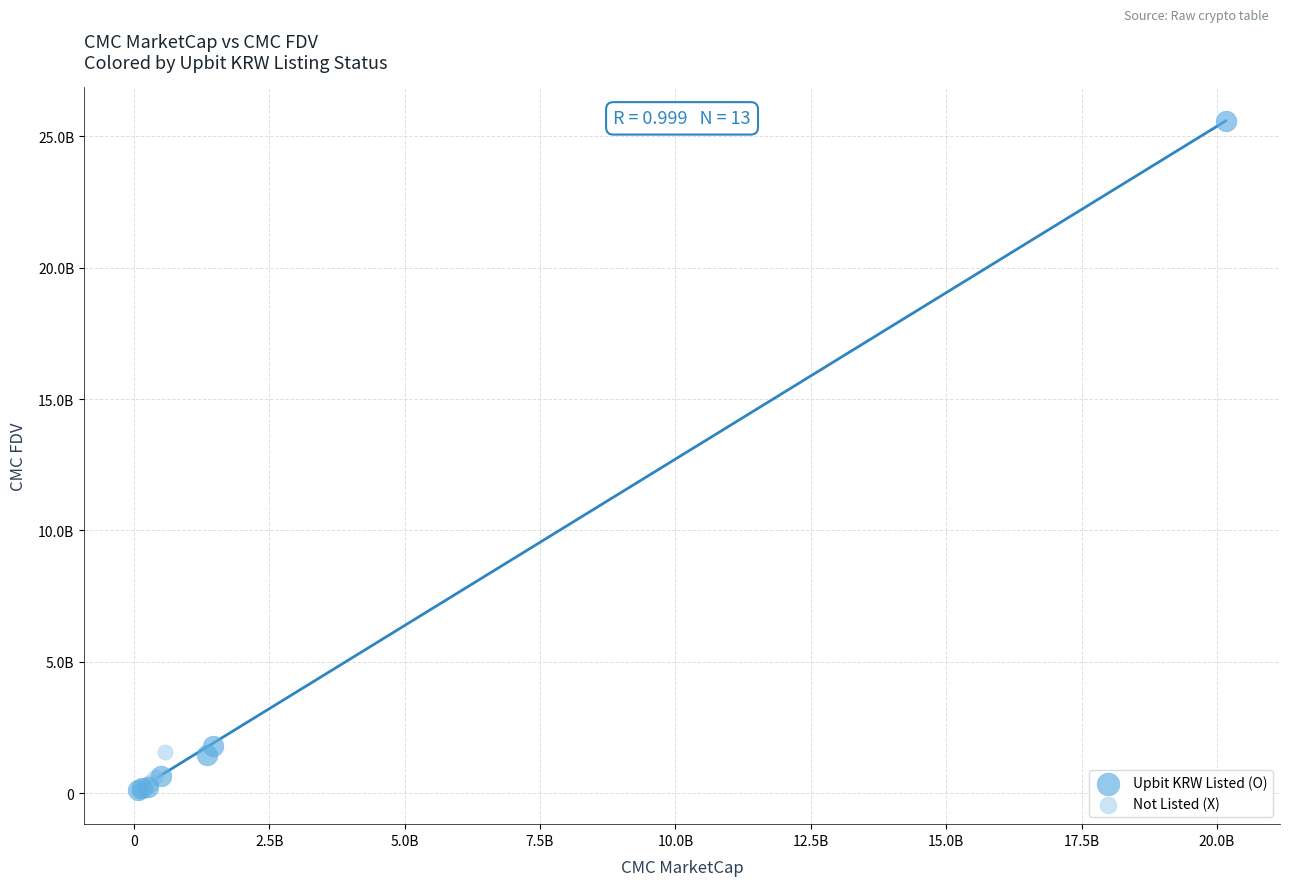

What are all the series names shown in the legend?

Upbit KRW Listed (O), Not Listed (X)